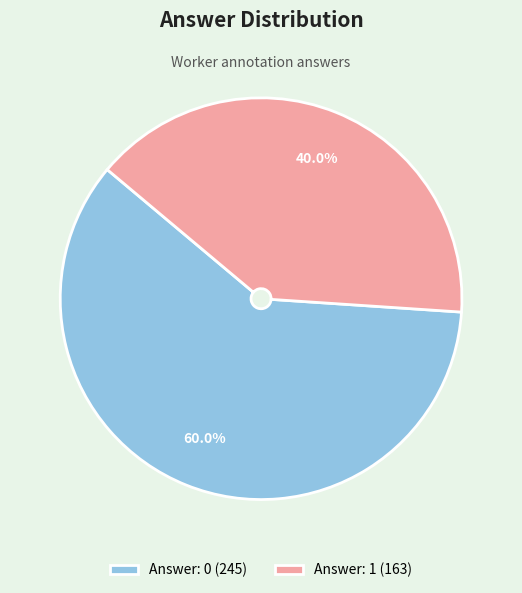

To the nearest percent, what is the average slice percentage?

50%